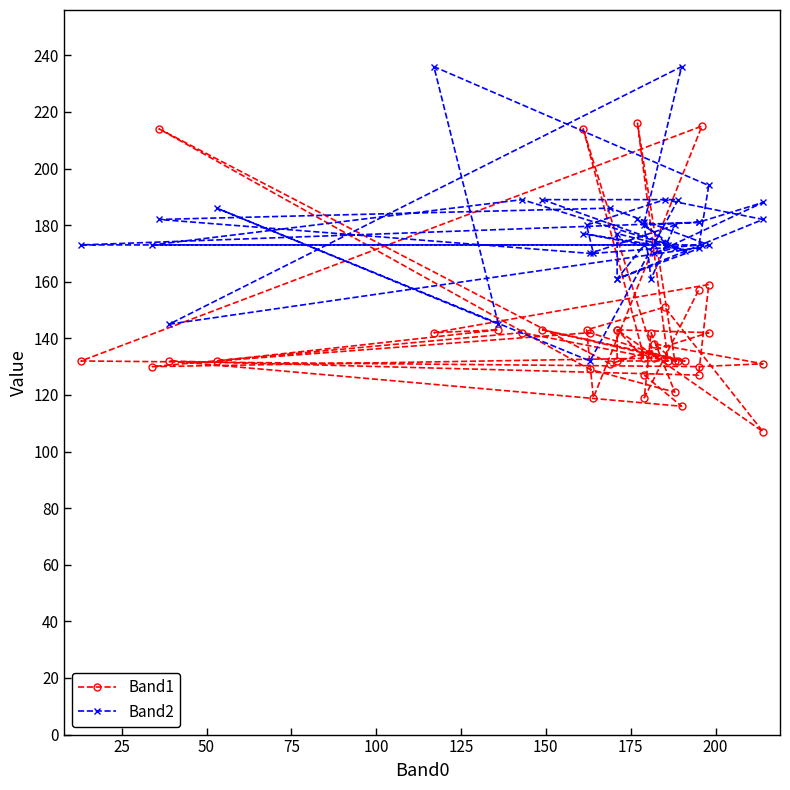

Rank the series at 125 from lowest to highest value.

Band1, Band2